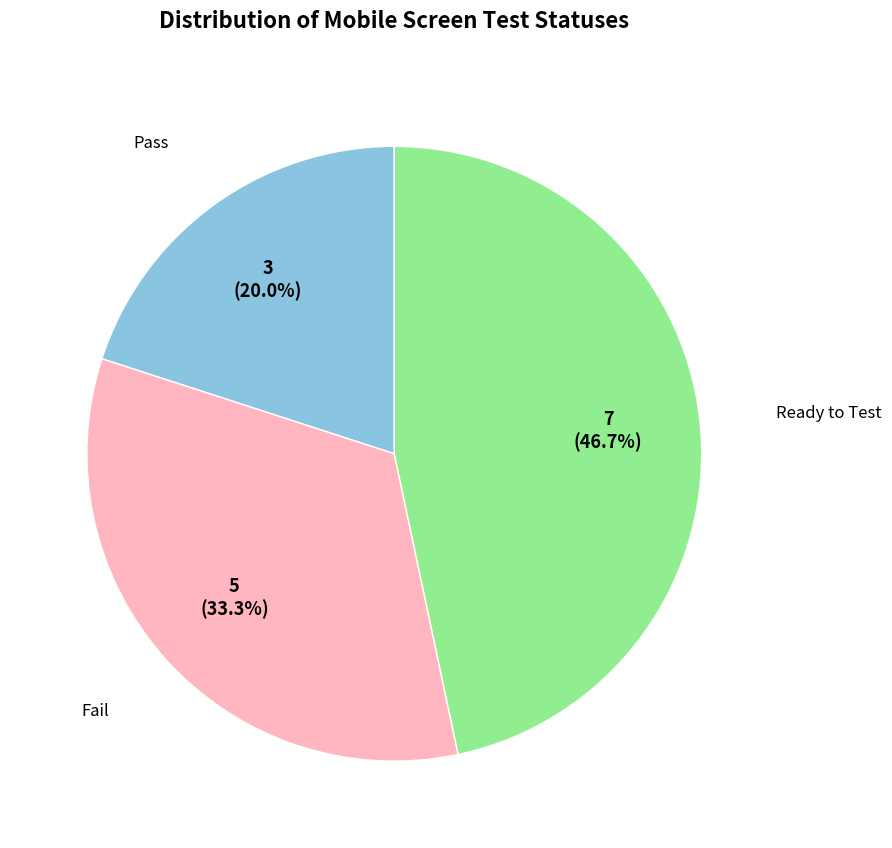

Rank the categories by value from lowest to highest.

Pass, Fail, Ready to Test